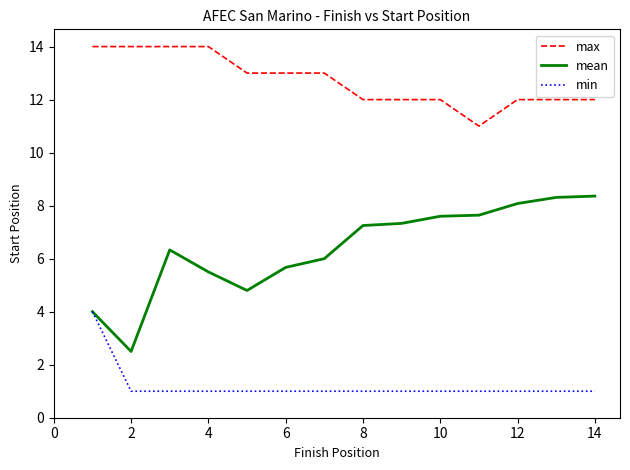

Count the max values in the range 12 to 14.

13